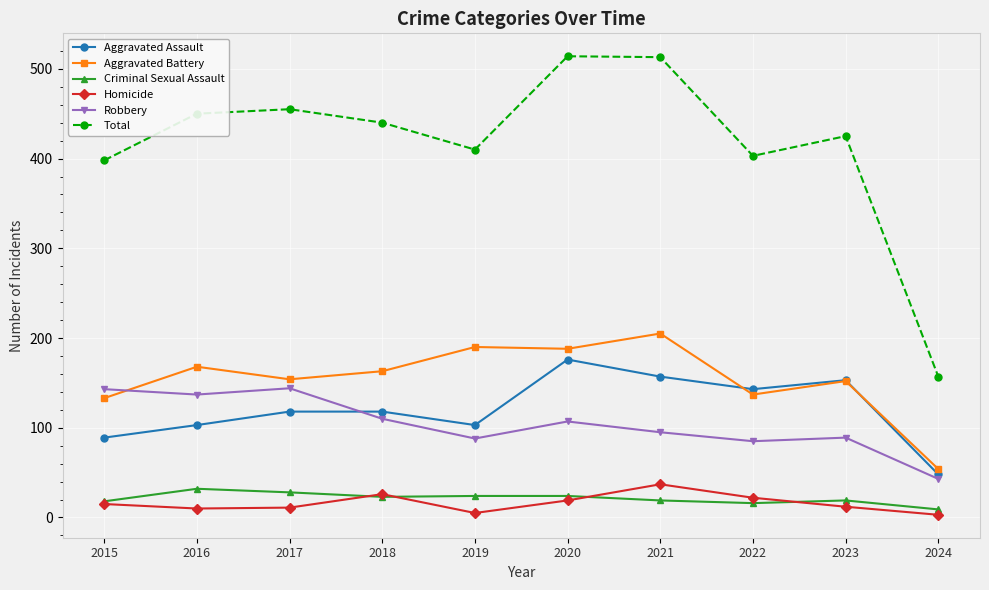

What is the average value of the Aggravated Battery series?

154